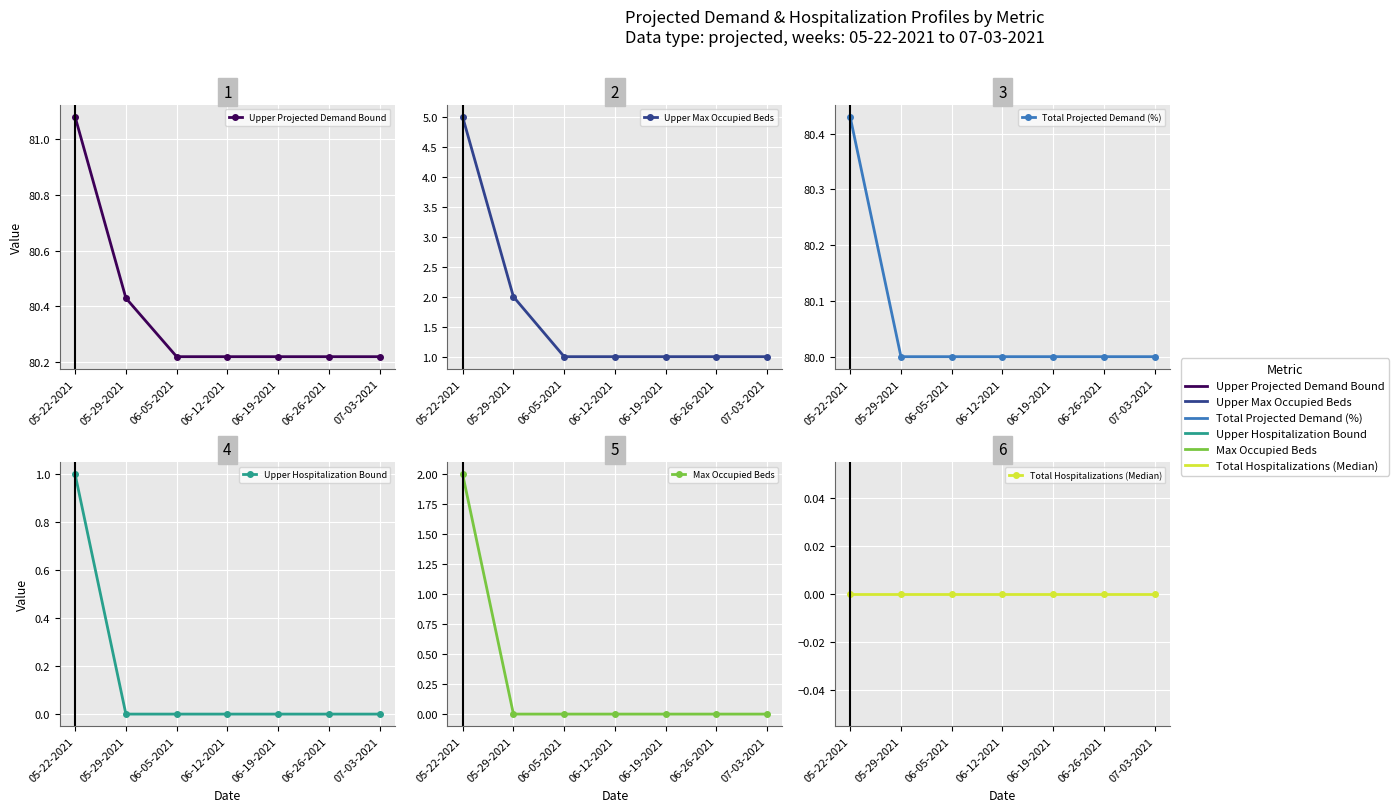

What are all the series names shown in the legend?

Upper Projected Demand Bound, Upper Max Occupied Beds, Total Projected Demand (%), Upper Hospitalization Bound, Max Occupied Beds, Total Hospitalizations (Median)